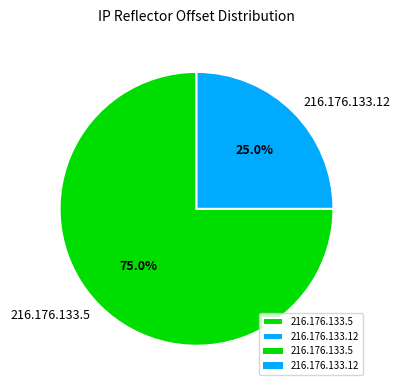

True or false: 216.176.133.5 accounts for 85% of the total.

False